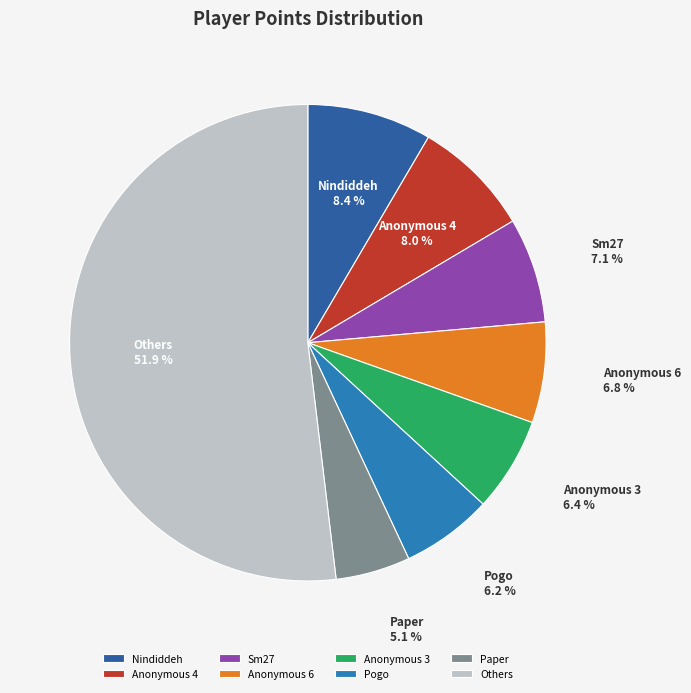

What percentage is NOT represented by Anonymous 3?

93.6%